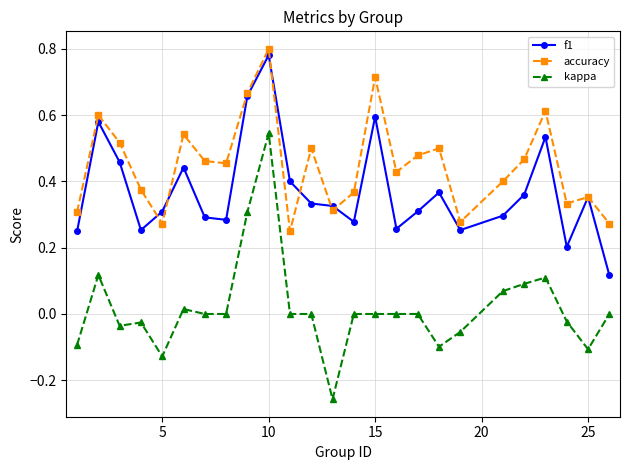

Which series has the largest range (max minus min)?

kappa